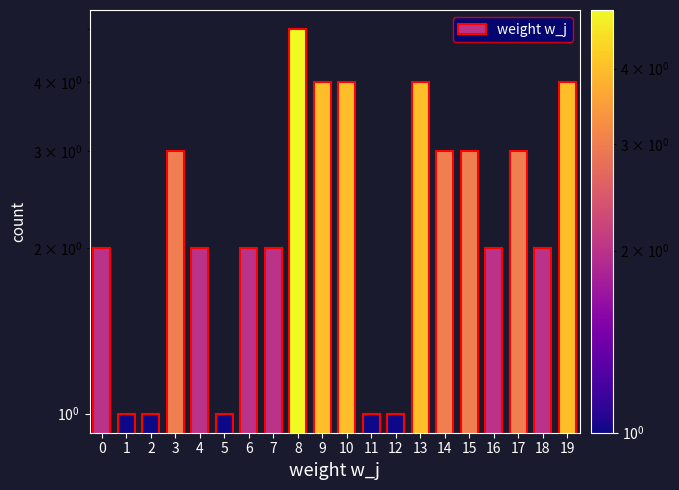

At which category does the chart reach its minimum across all series?

1